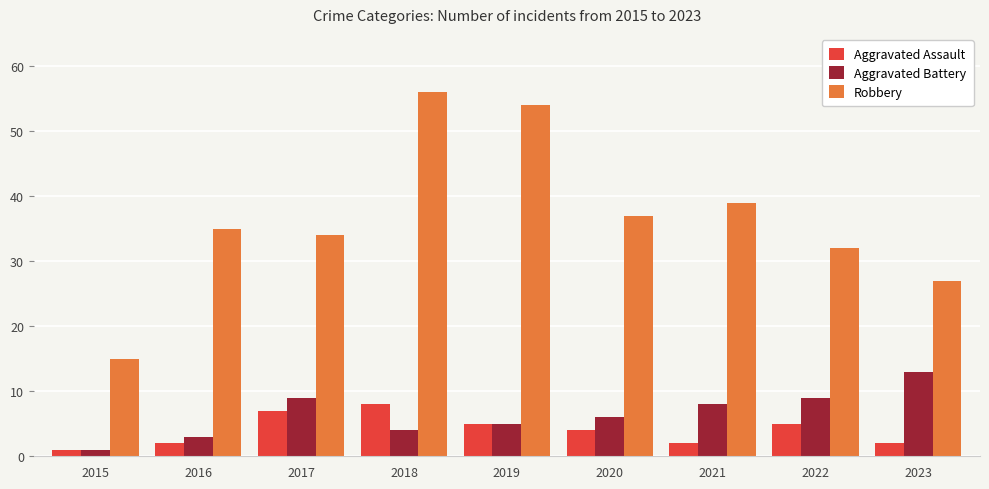

Is the value of Aggravated Battery at 2023 greater than the value of Robbery at 2017?

No